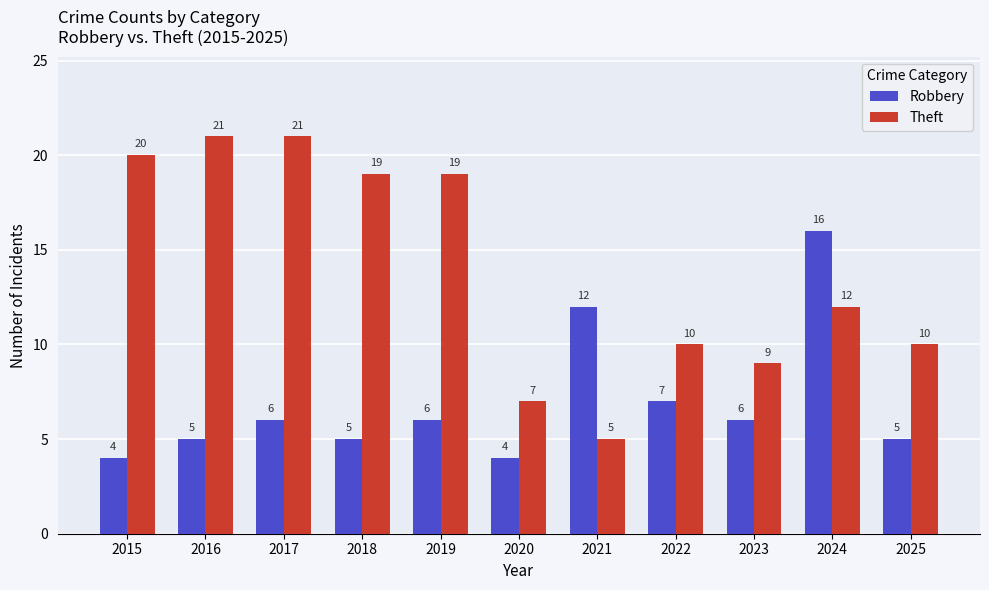

Reading left to right, extract all data points from this chart.

Robbery: 2015=4	2016=5	2017=6	2018=5	2019=6	2020=4	2021=12	2022=7	2023=6	2024=16	2025=5
Theft: 2015=20	2016=21	2017=21	2018=19	2019=19	2020=7	2021=5	2022=10	2023=9	2024=12	2025=10